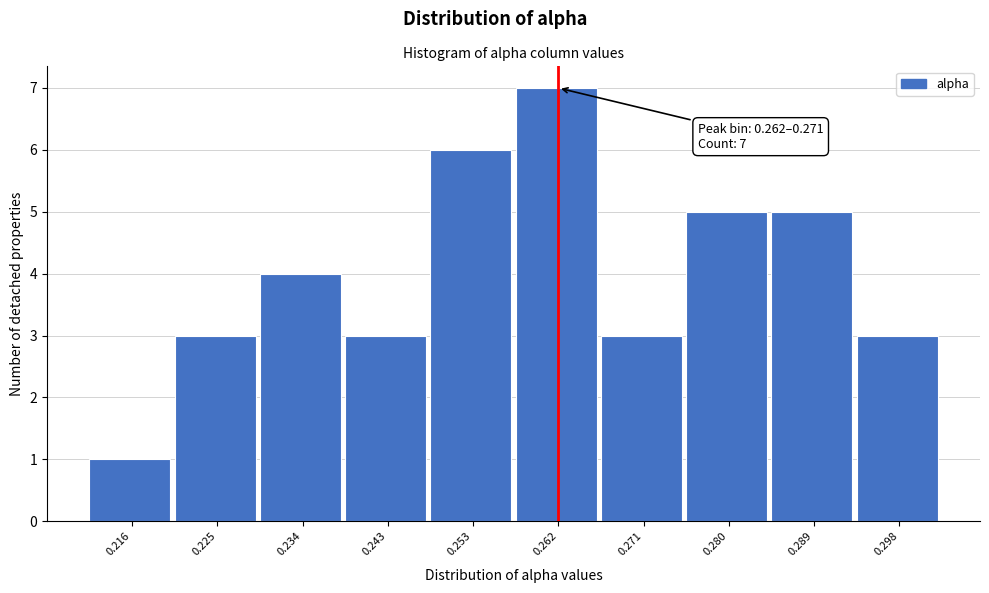

Reading left to right, extract all data points from this chart.

0.216=1	0.225=3	0.234=4	0.243=3	0.253=6	0.262=7	0.271=3	0.280=5	0.289=5	0.298=3